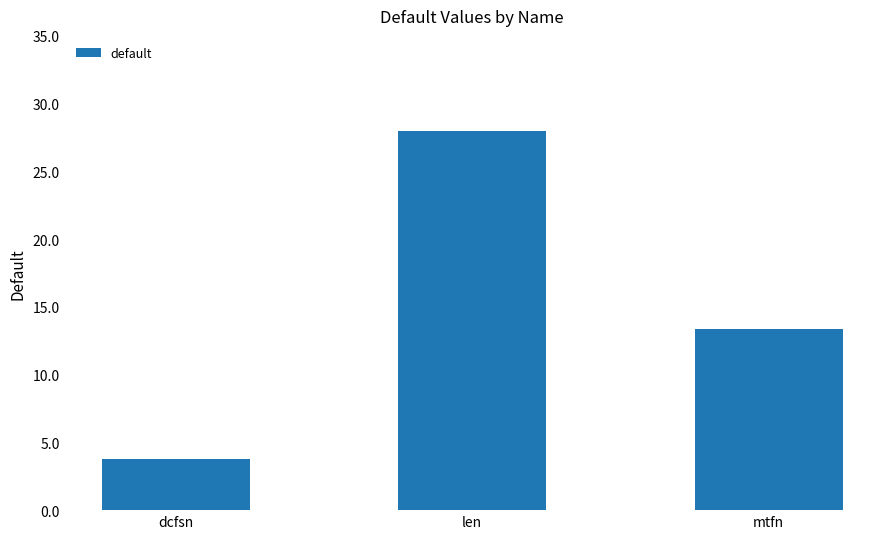

How many bars are there in total?

3